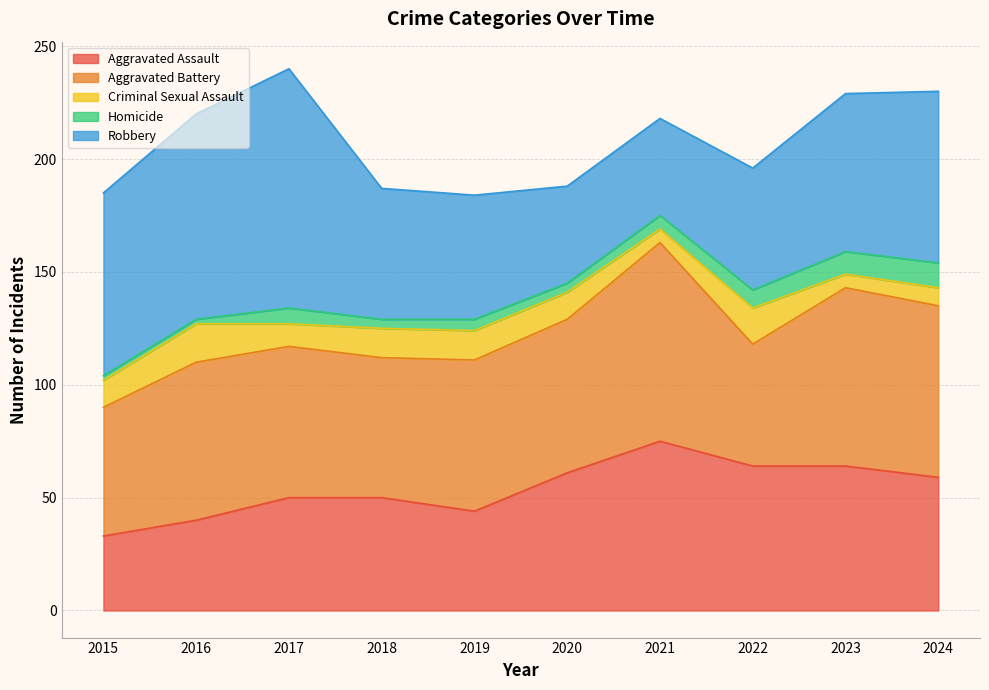

Which category has the lowest value across all series?

2015